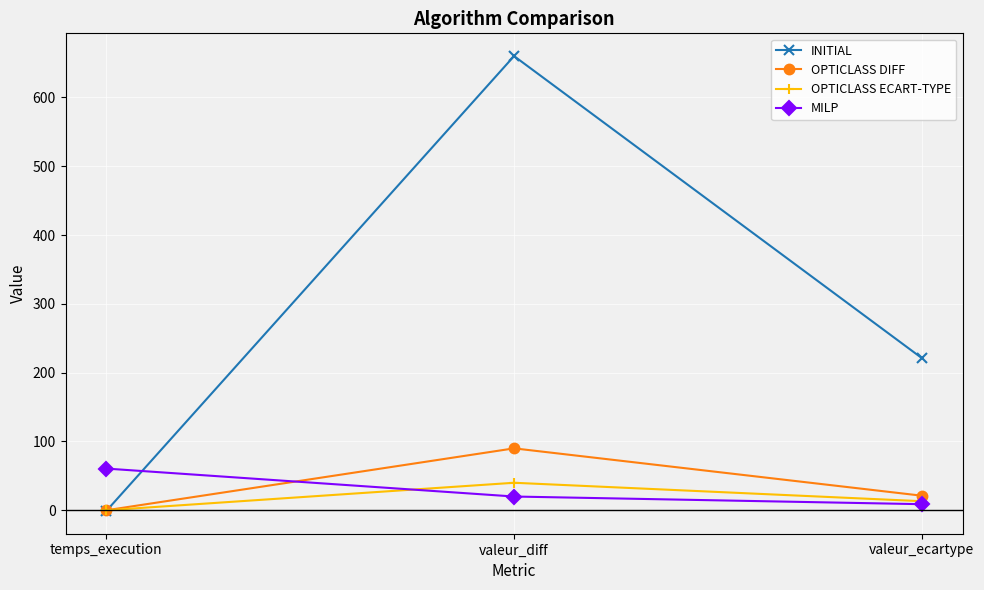

What is the label of the 2nd point from the right?

valeur_diff